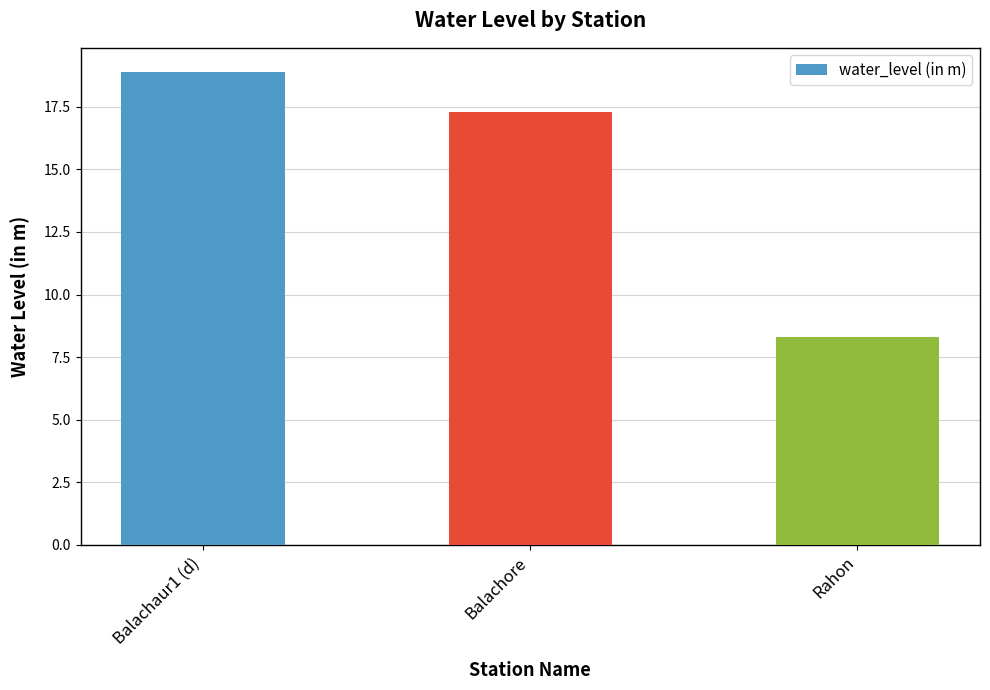

What is the value of the 3rd bar from the left?

8.3